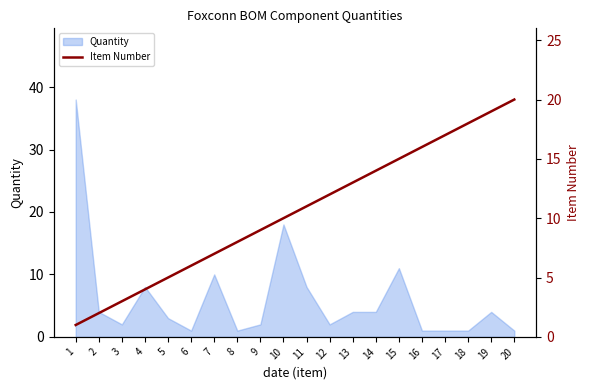

What is the maximum value for Quantity?

38